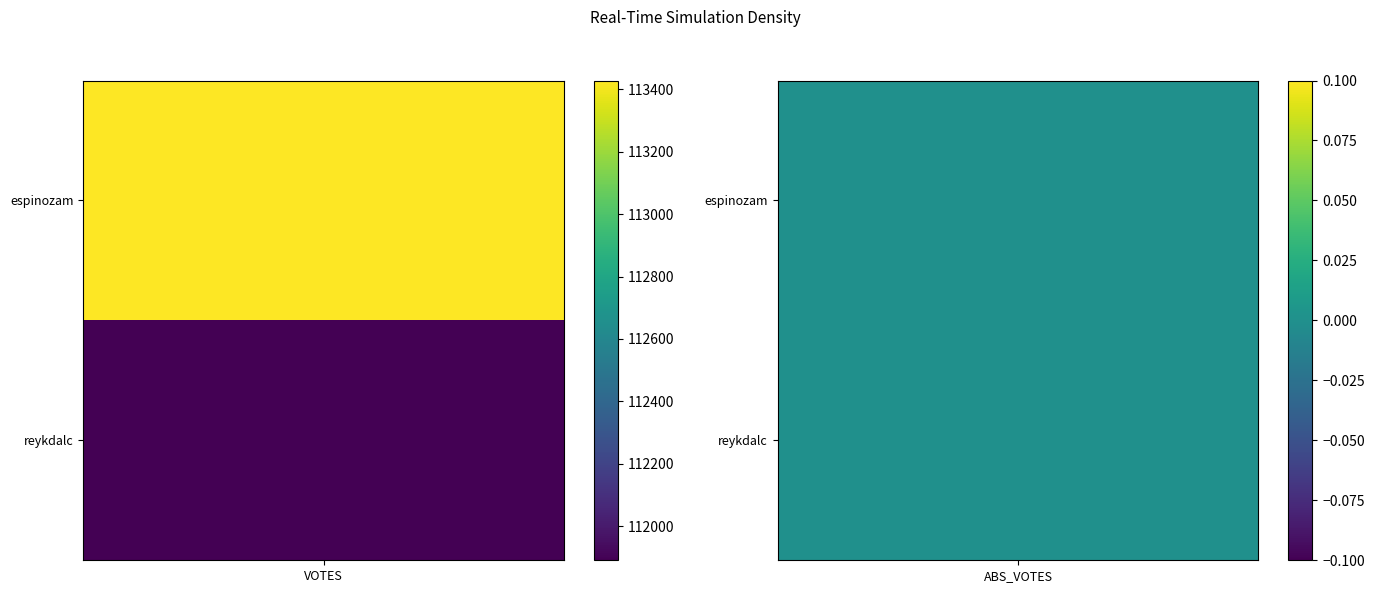

At 1, list the series in order from largest to smallest.

espinozam, reykdalc